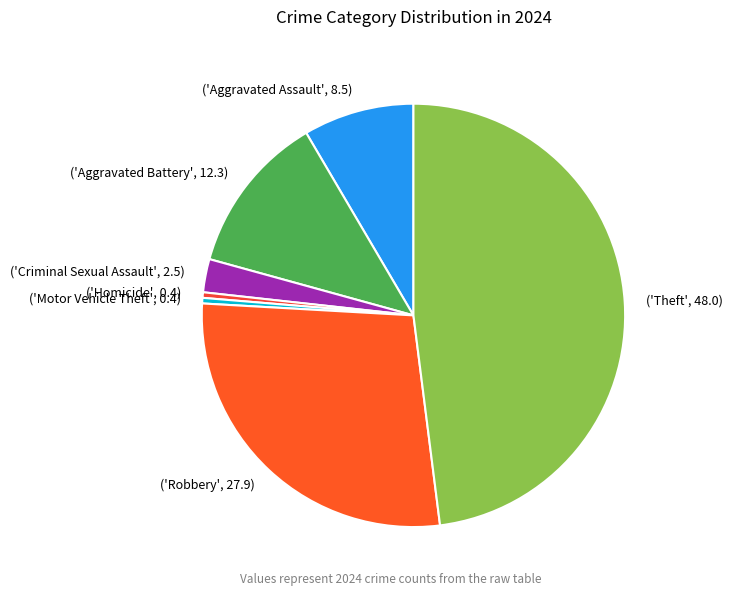

Is there a majority slice in this chart?

No